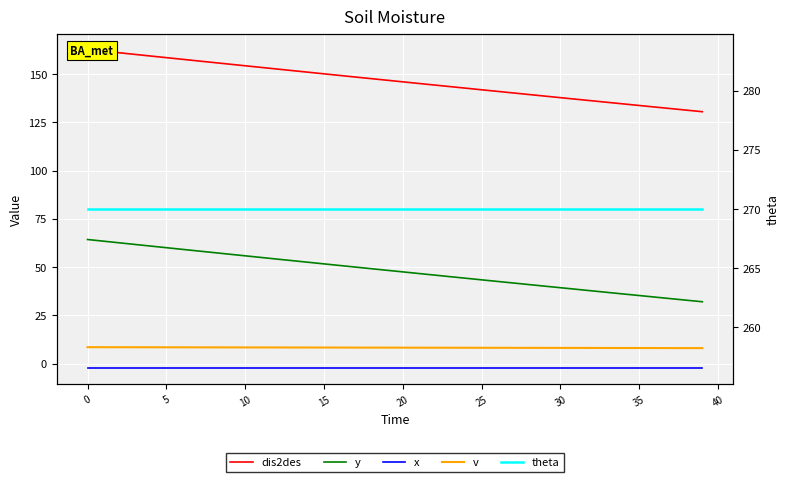

True or false: y and v intersect in this chart.

False